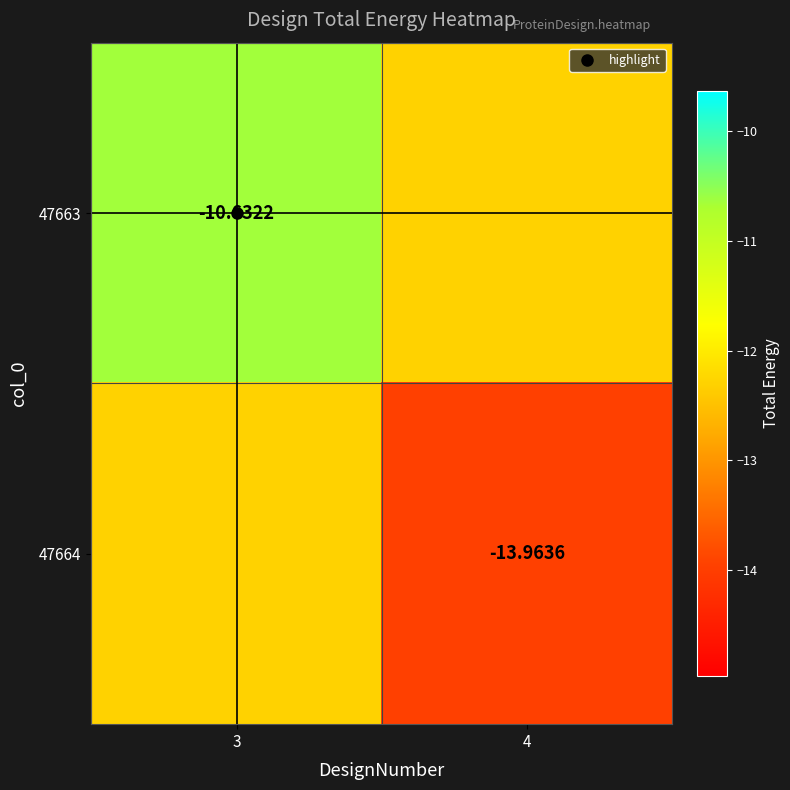

Count the number of data series in this chart.

2